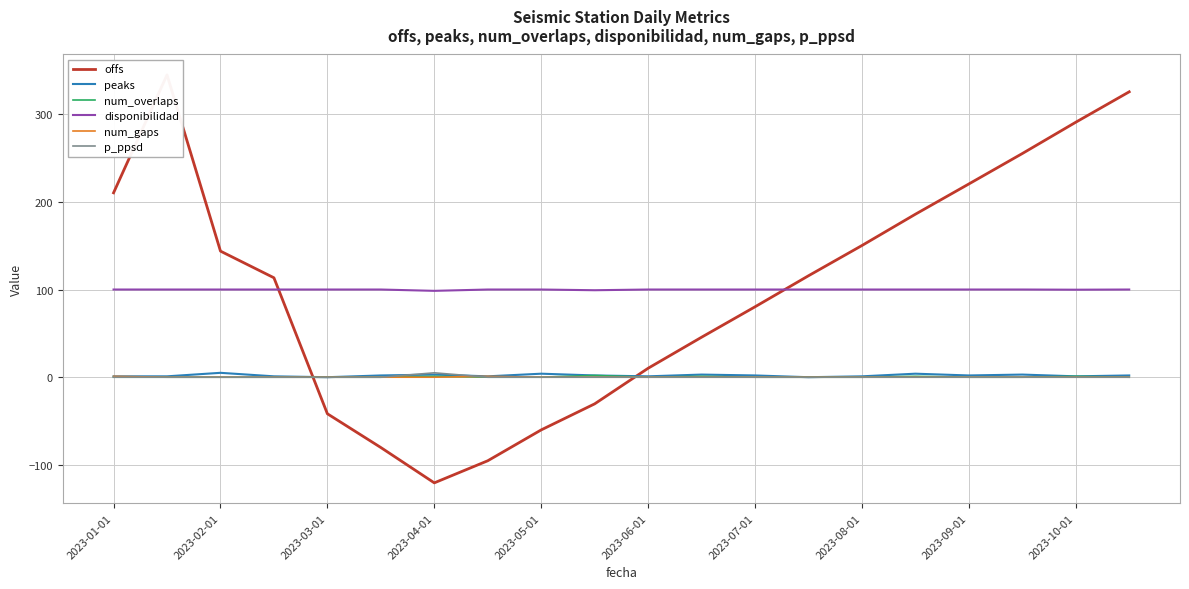

Does the chart display data point markers on the line(s)?

No